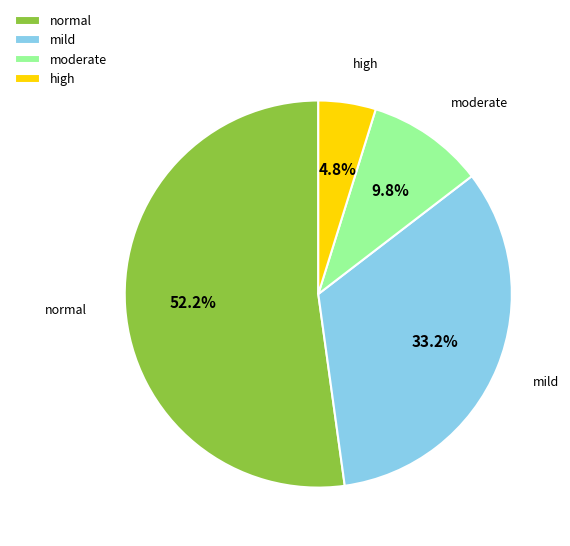

What is the largest slice in the pie chart?

normal